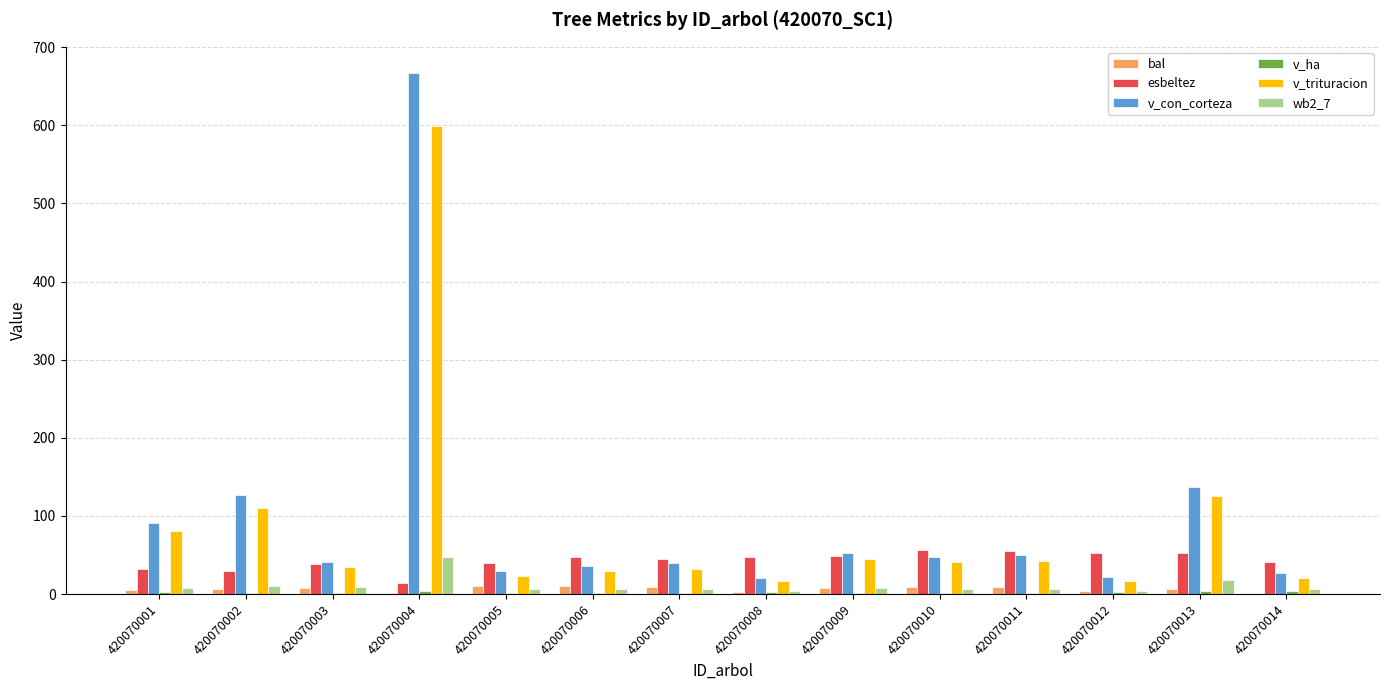

Which category has the highest value in the v_trituracion series?

420070004